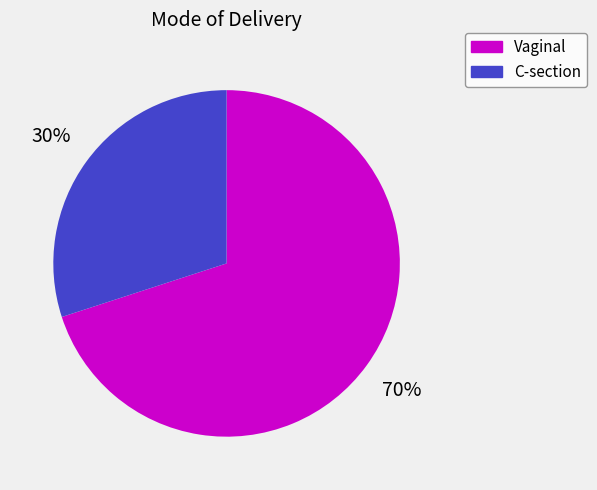

To the nearest percent, what percentage of the pie is C-section?

30%